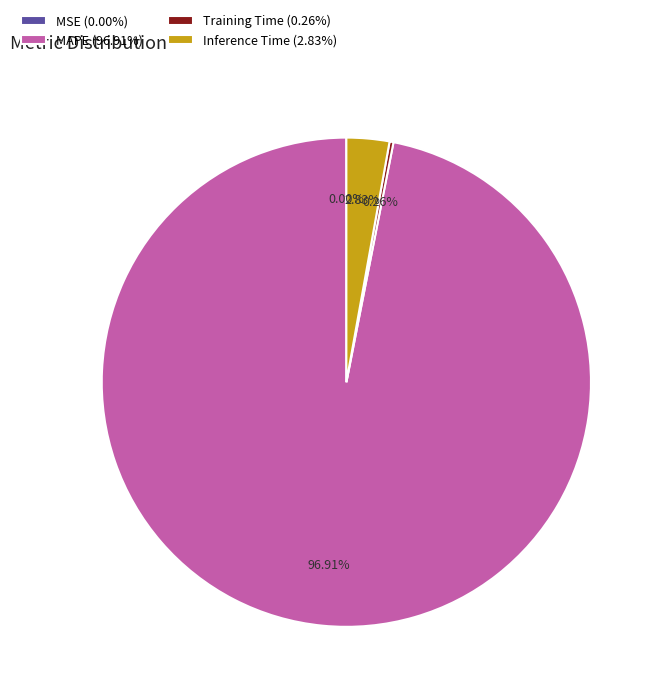

To the nearest percent, what is the difference between the largest and smallest slice percentages?

97%